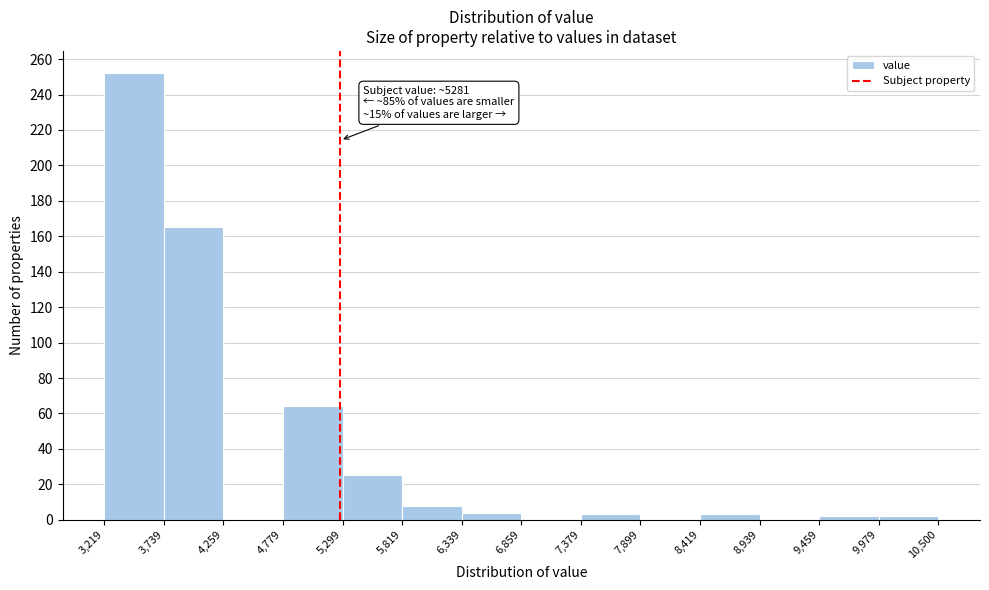

Over which range of the x-axis is the bar tallest?

3,219 to 3,739